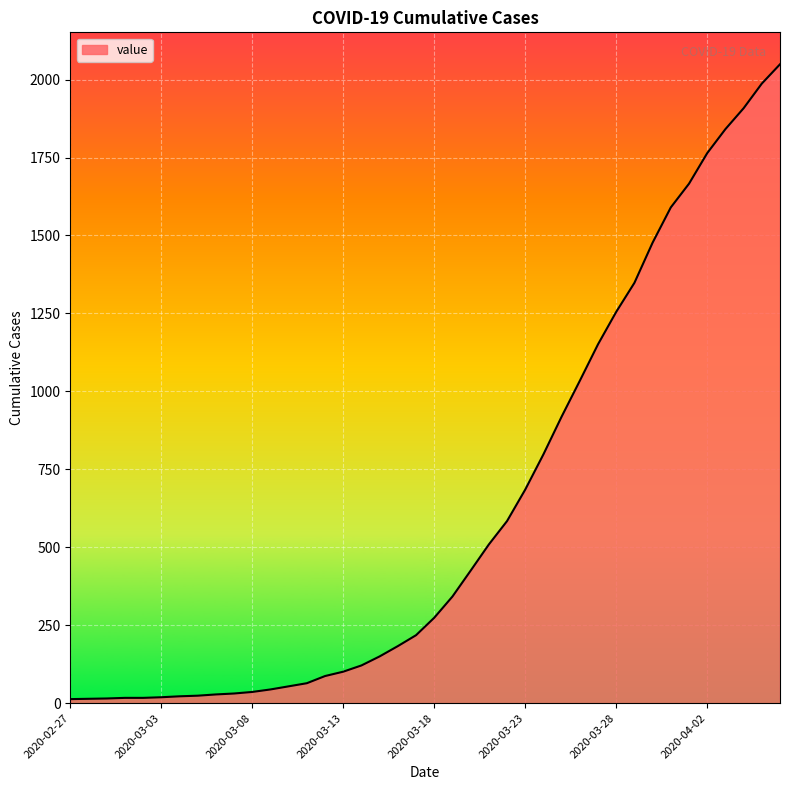

Does the chart have visible grid lines?

Yes